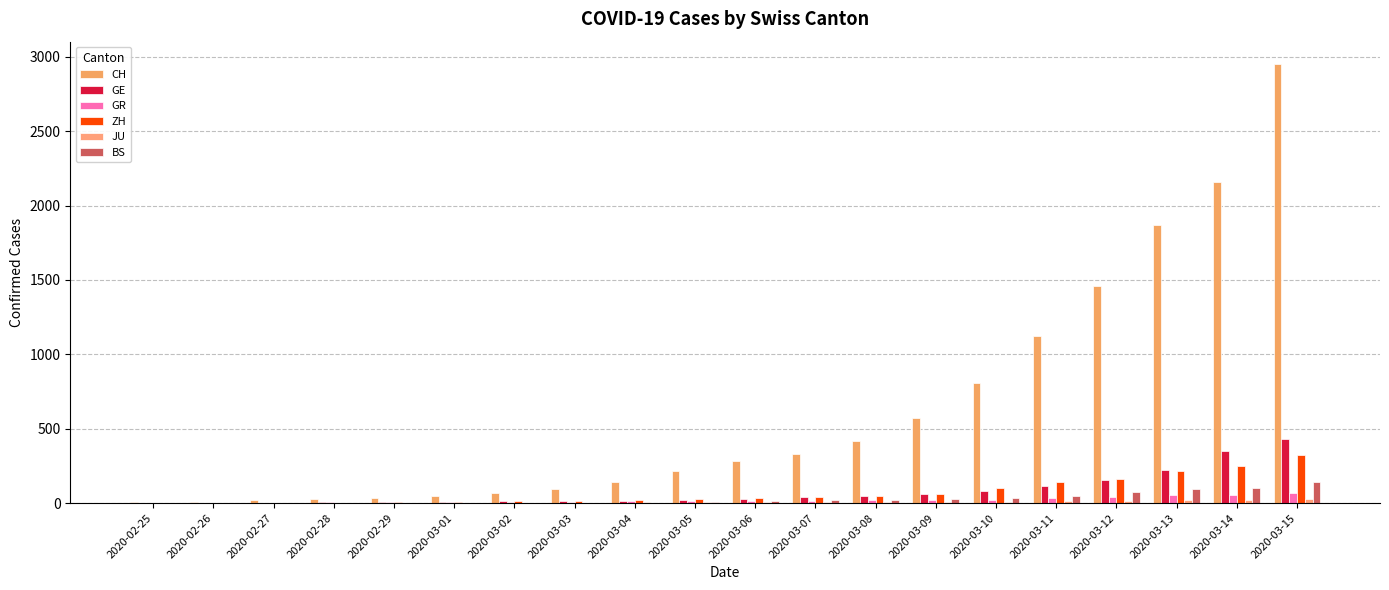

At 2020-03-04, list the series in order from largest to smallest.

CH, ZH, GE, GR, JU, BS